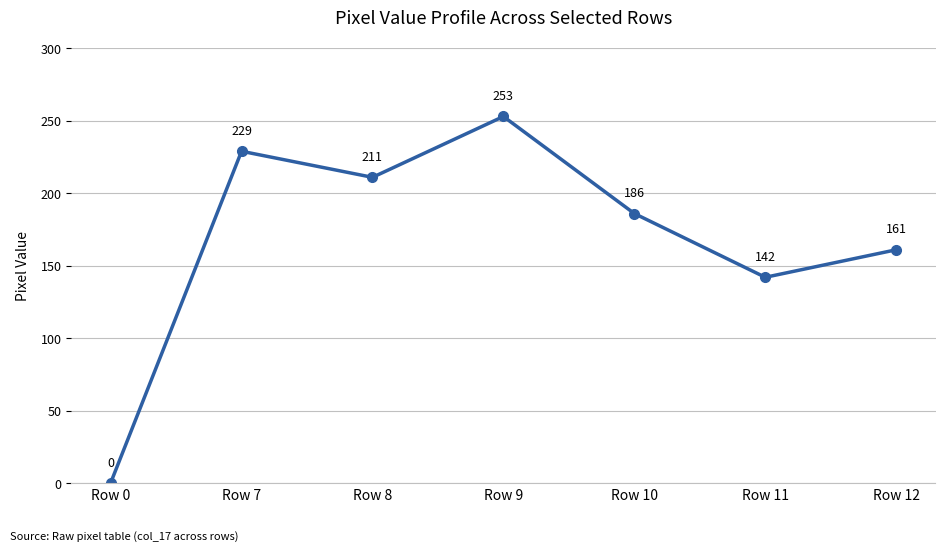

Which label corresponds to the largest value in the chart?

Row 9